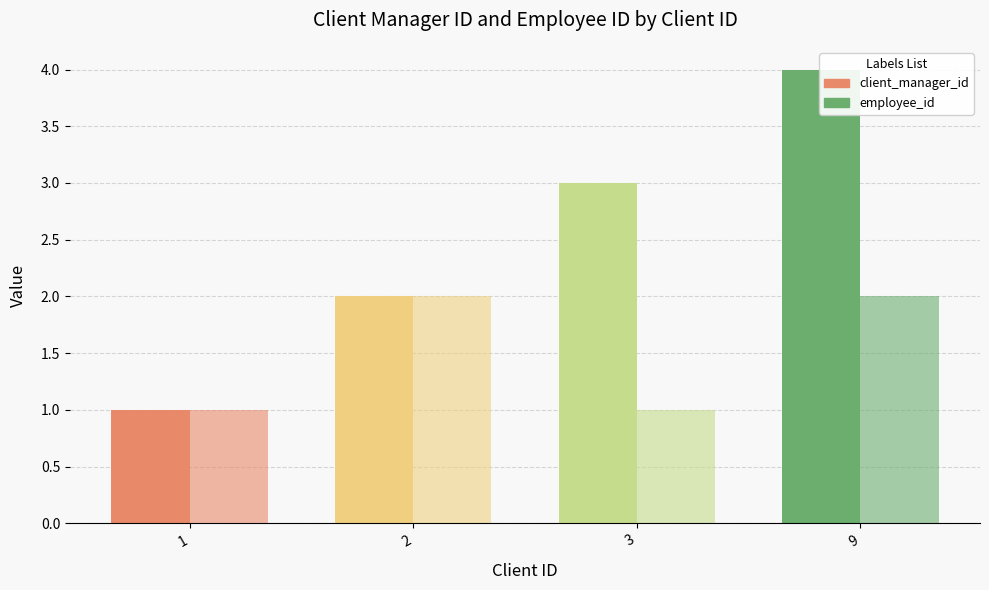

True or false: client_manager_id has a value of 2 at 2.

True